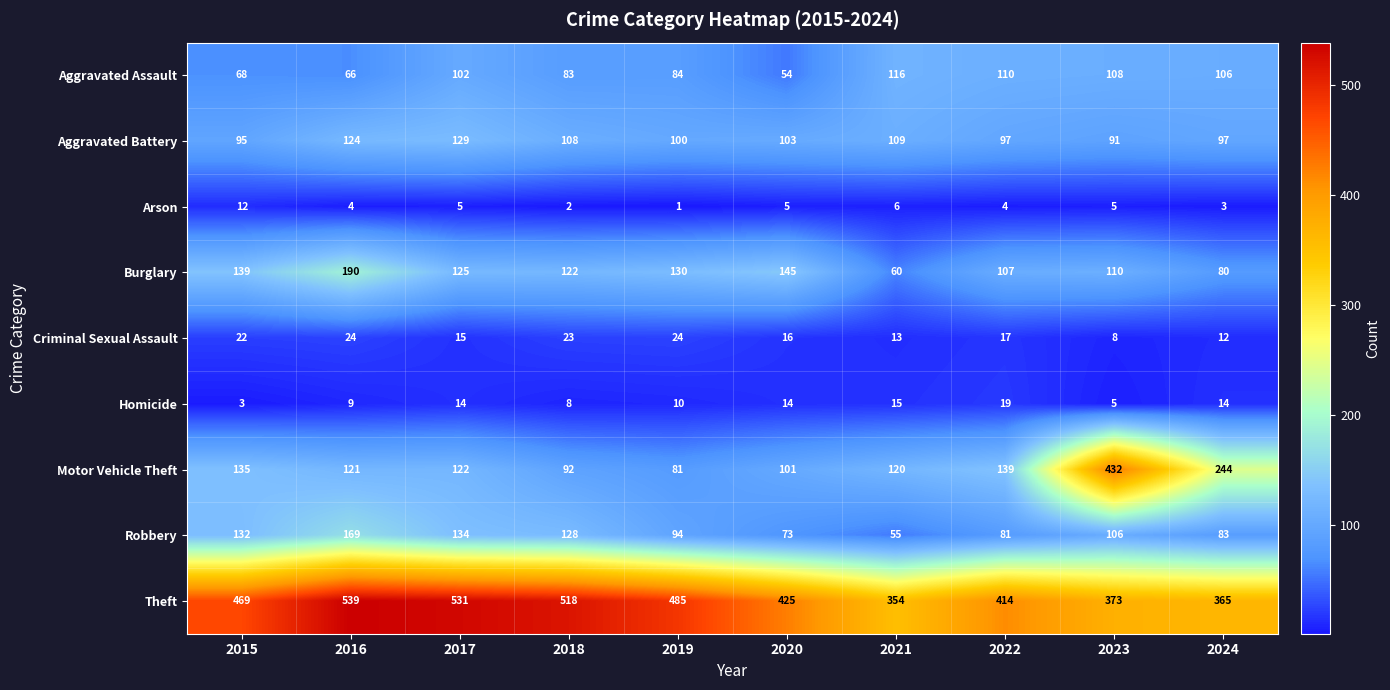

At which label is Aggravated Battery closest to 110?

2021